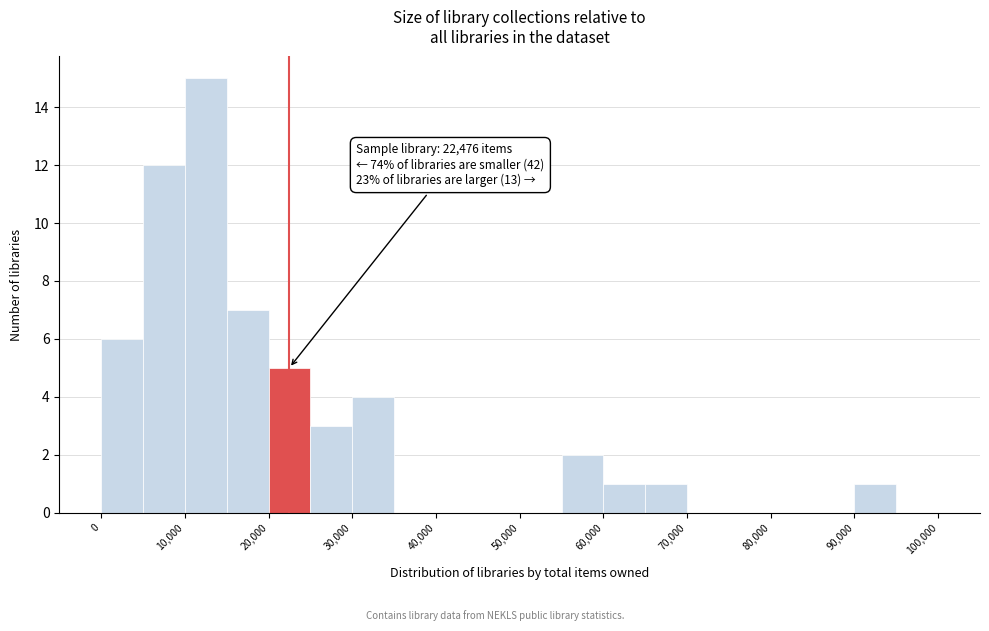

Which range on the x-axis has the tallest bar?

10000 to 15000